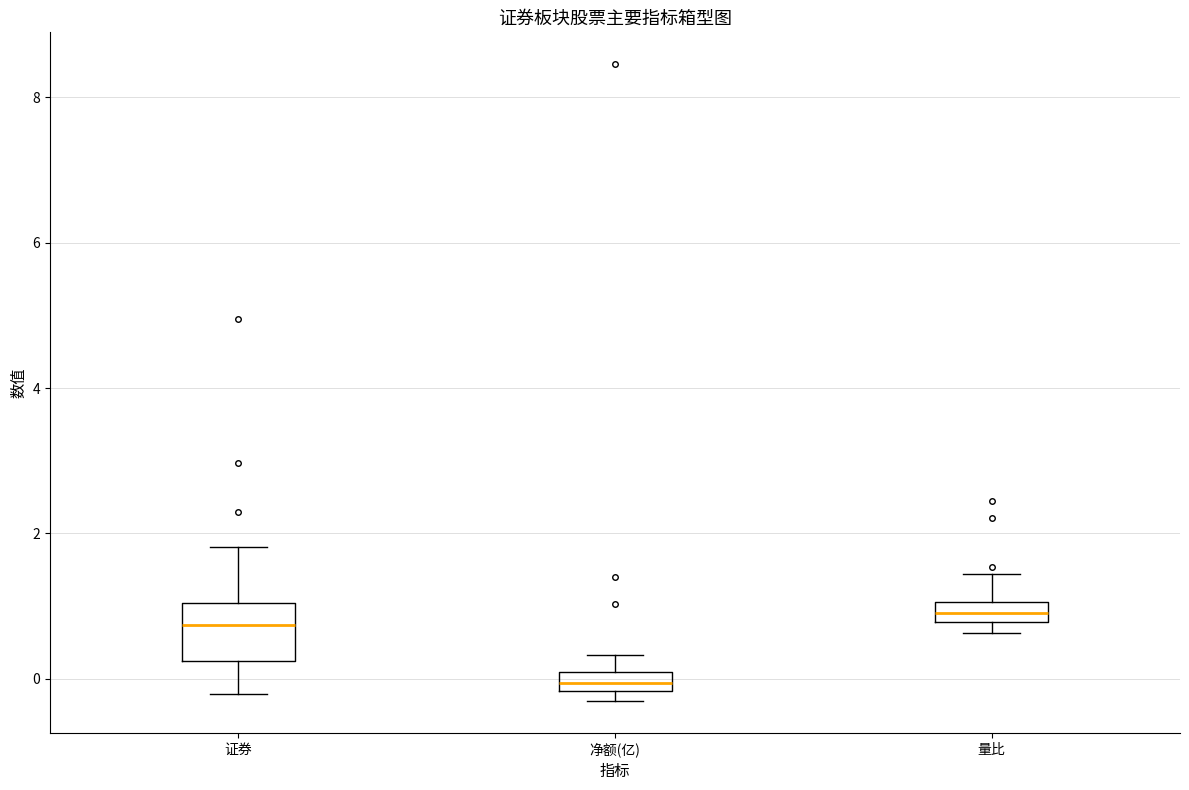

Which box is the tallest, from its lower edge to its upper edge?

证券